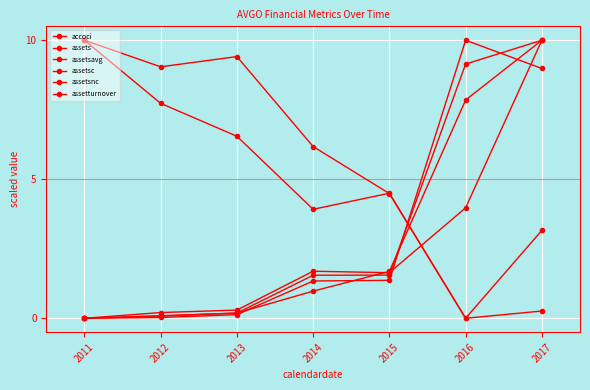

Reading left to right, transcribe all the data shown in this chart.

accoci: 10.0	9.0	9.4	6.2	4.5	0.0	3.2
assets: 0.0	0.1	0.2	1.5	1.6	9.1	10.0
assetsavg: 0.0	0.1	0.2	1.0	1.7	7.8	10.0
assetsc: 0.0	0.2	0.3	1.7	1.6	4.0	10.0
assetsnc: 0.0	0.0	0.1	1.3	1.4	10.0	9.0
assetturnover: 10.0	7.7	6.5	3.9	4.5	0.0	0.3